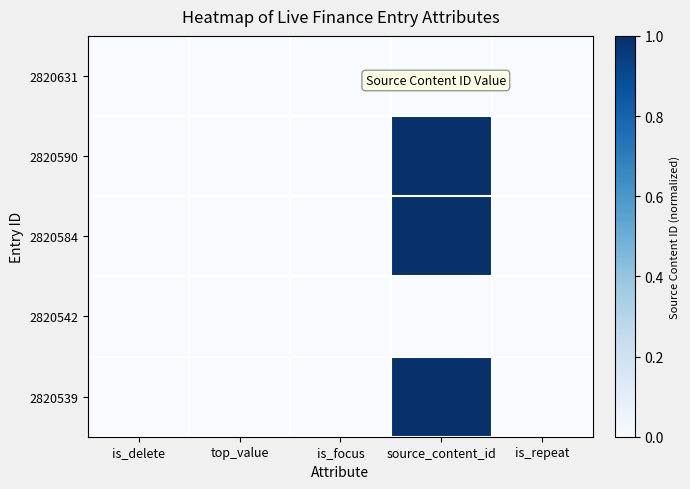

Reading left to right, what are all the values shown in this chart?

2820631: is_delete=0.0	top_value=0.0	is_focus=0.0	source_content_id=0.0	is_repeat=0.0
2820590: is_delete=0.0	top_value=0.0	is_focus=0.0	source_content_id=1.0	is_repeat=0.0
2820584: is_delete=0.0	top_value=0.0	is_focus=0.0	source_content_id=1.0	is_repeat=0.0
2820542: is_delete=0.0	top_value=0.0	is_focus=0.0	source_content_id=0.0	is_repeat=0.0
2820539: is_delete=0.0	top_value=0.0	is_focus=0.0	source_content_id=1.0	is_repeat=0.0